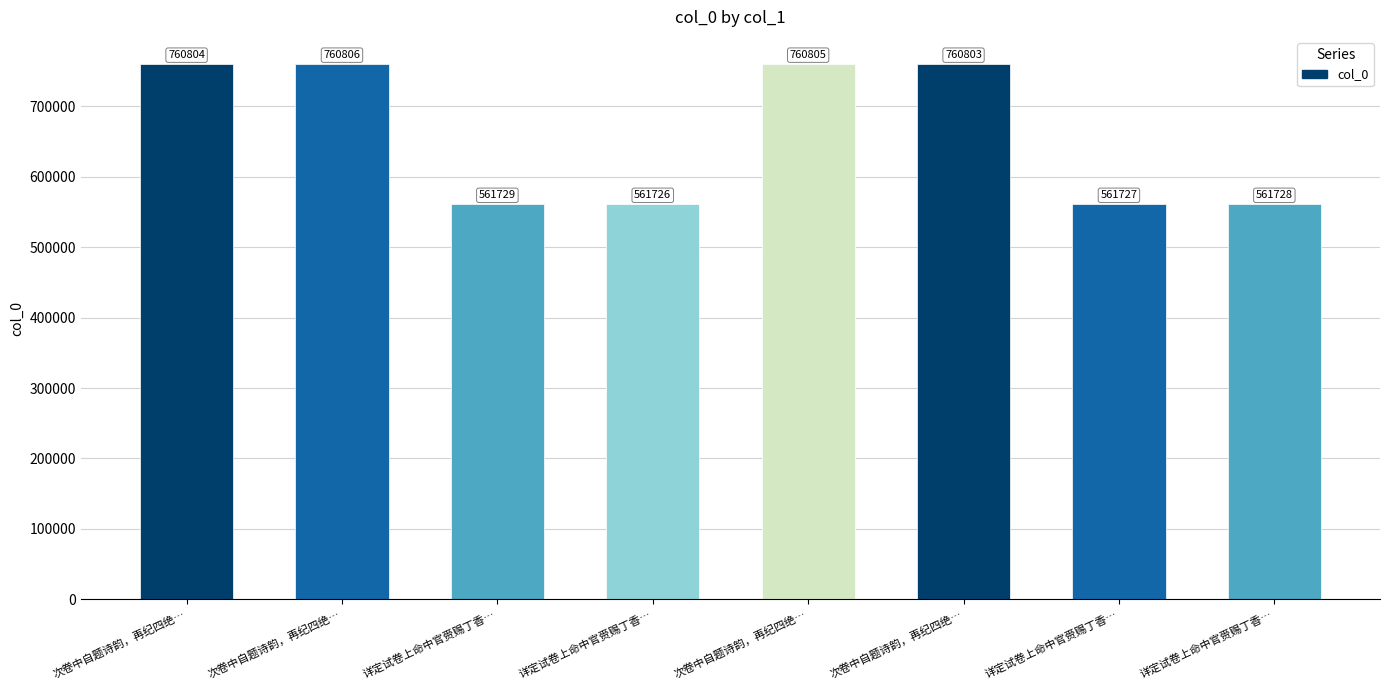

How many values are below 760803?

4